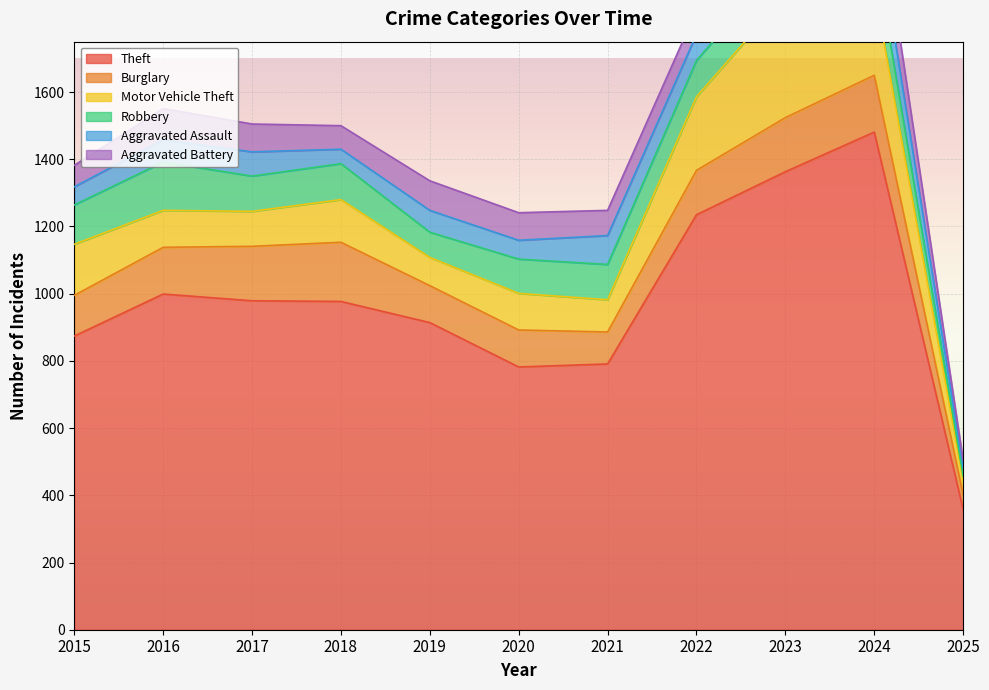

Reading left to right, what are all the values shown in this chart?

Theft: 2015=874	2016=999	2017=979	2018=977	2019=914	2020=782	2021=791	2022=1235	2023=1363	2024=1481	2025=358
Burglary: 2015=121	2016=139	2017=162	2018=176	2019=110	2020=110	2021=95	2022=132	2023=161	2024=169	2025=44
Motor Vehicle Theft: 2015=152	2016=110	2017=104	2018=127	2019=84	2020=109	2021=96	2022=219	2023=363	2024=259	2025=42
Robbery: 2015=117	2016=144	2017=105	2018=107	2019=75	2020=102	2021=105	2022=108	2023=113	2024=121	2025=13
Aggravated Assault: 2015=54	2016=66	2017=72	2018=43	2019=65	2020=56	2021=86	2022=78	2023=110	2024=112	2025=27
Aggravated Battery: 2015=64	2016=93	2017=83	2018=70	2019=88	2020=82	2021=75	2022=71	2023=102	2024=127	2025=20